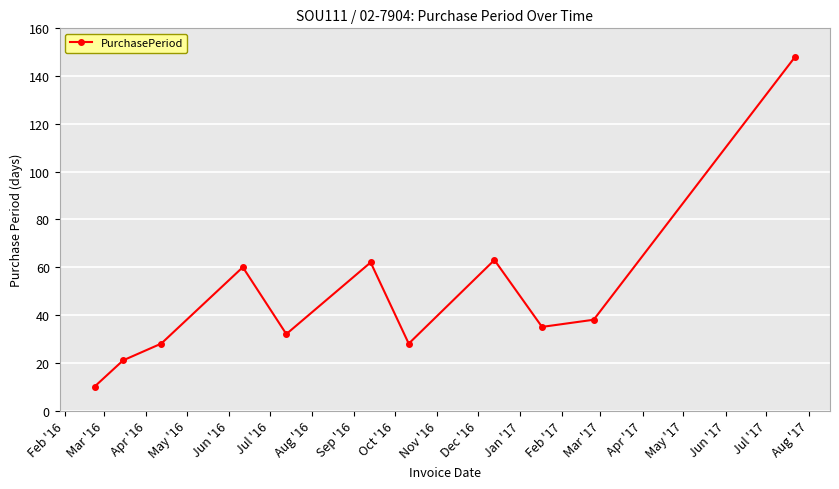

What is the difference between the maximum and minimum values?

138